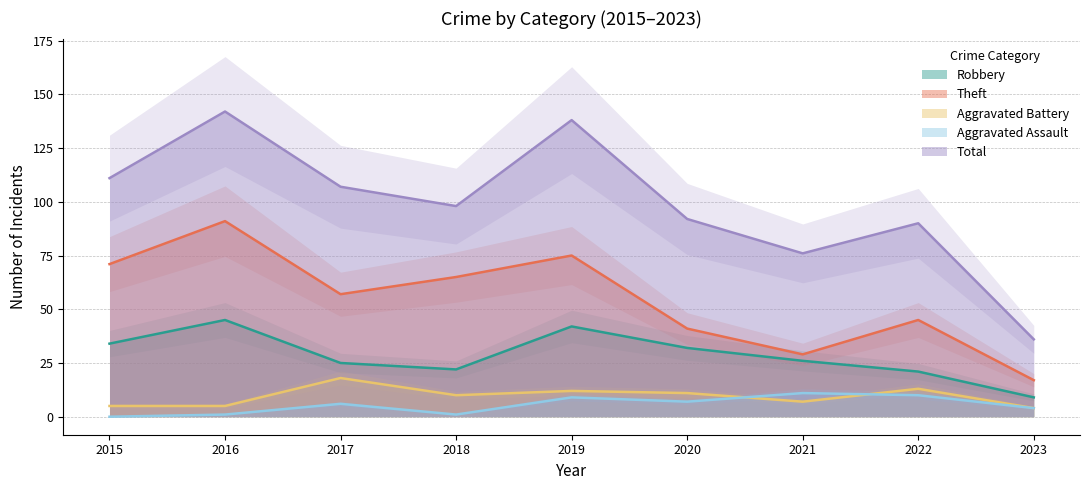

At which label does Robbery reach its peak?

2016